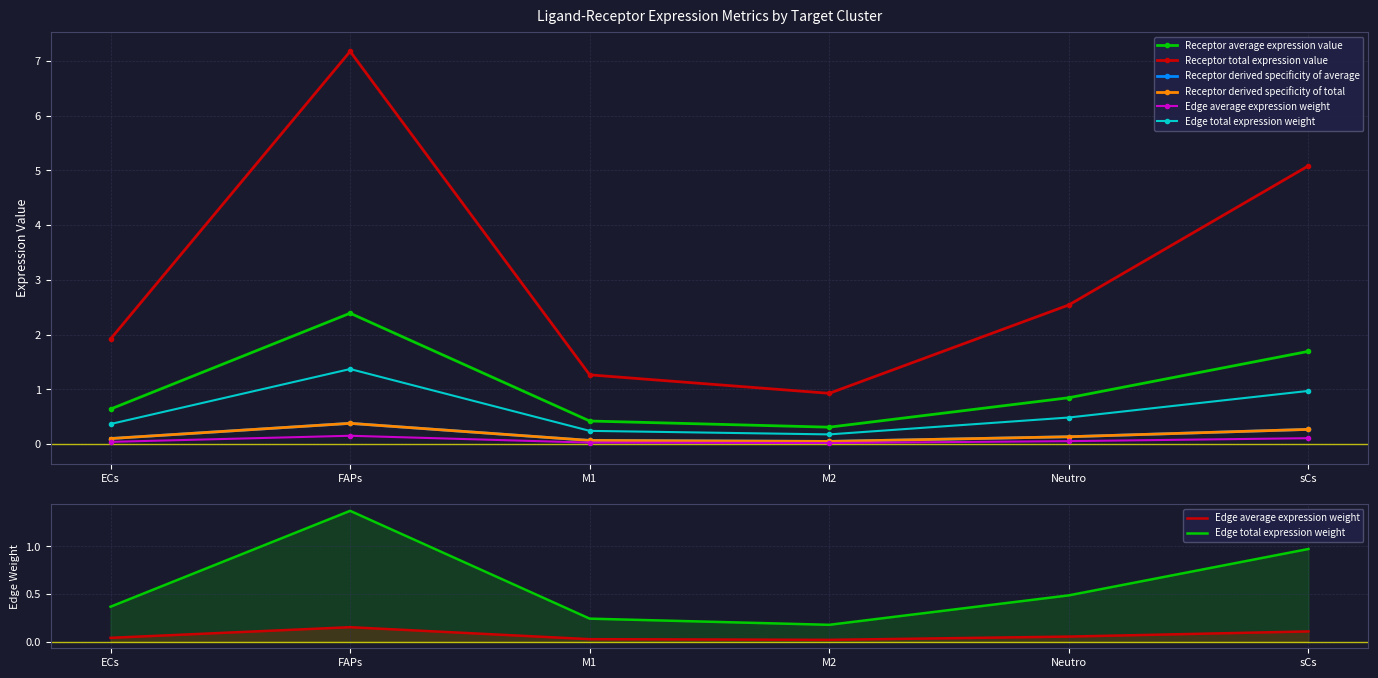

The Edge total expression weight series shows 0.3 at M1. True or false?

False